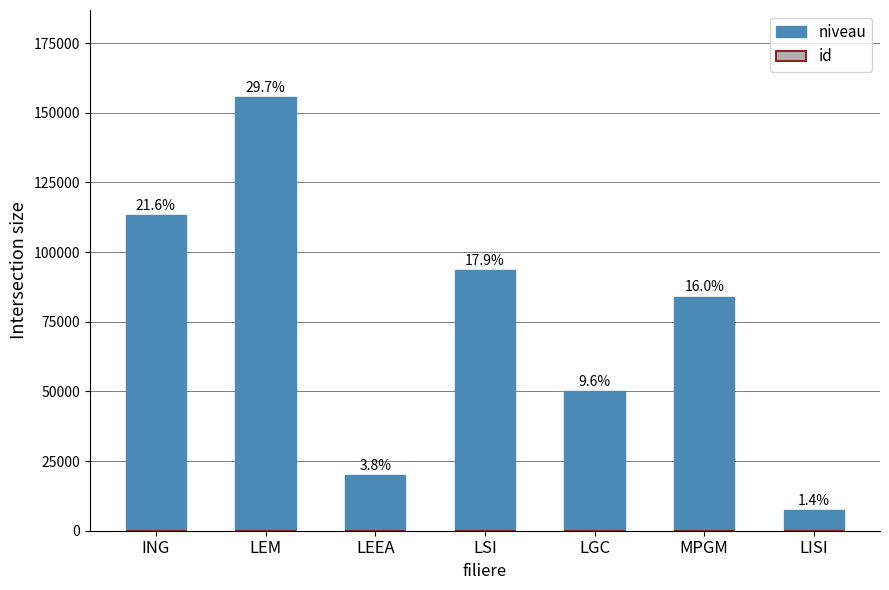

What is the total value across all series at LISI?

7265